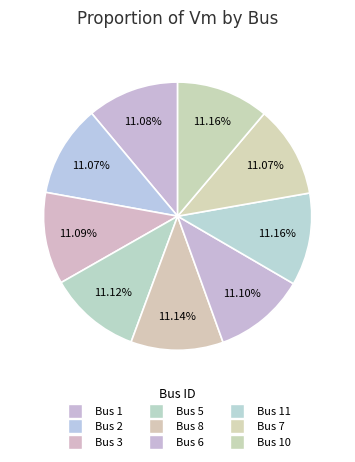

What is the smallest slice in the pie chart?

Bus 2